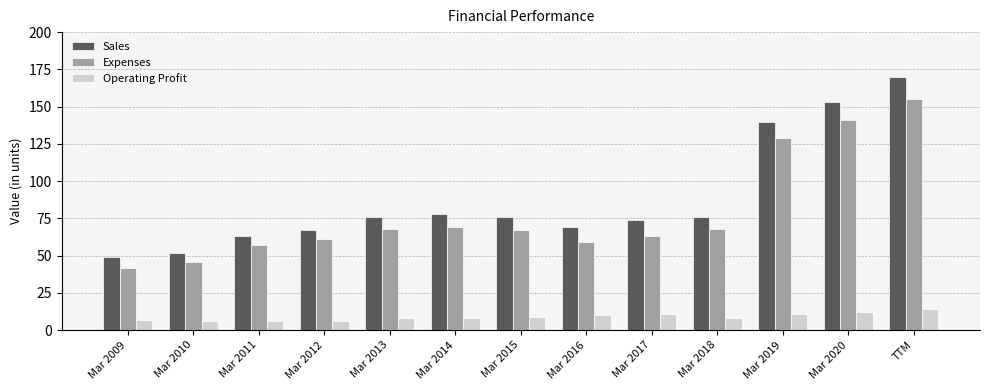

How many bars are there in each group?

3